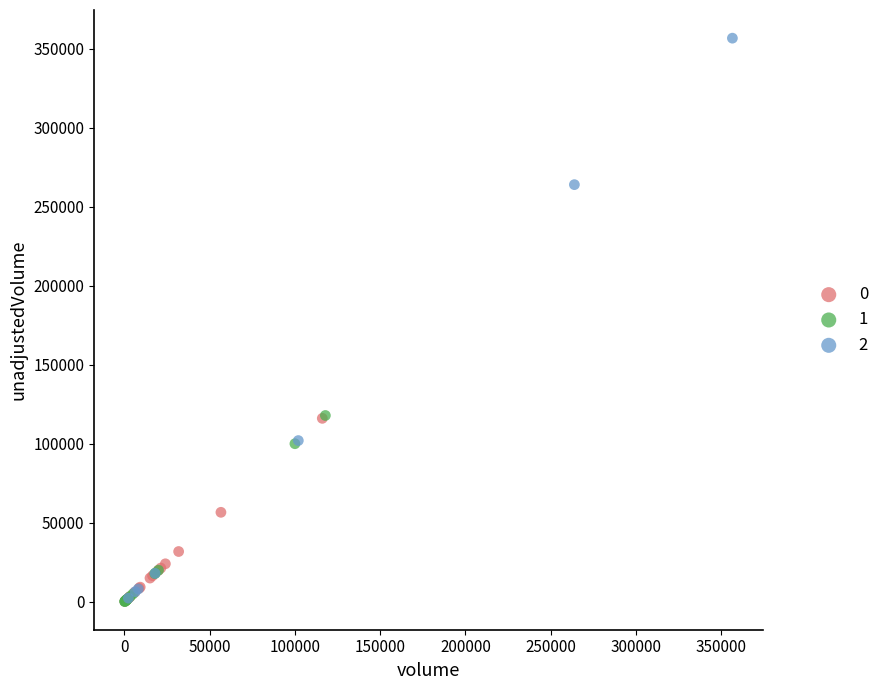

Which series has the largest Y range (max minus min)?

2